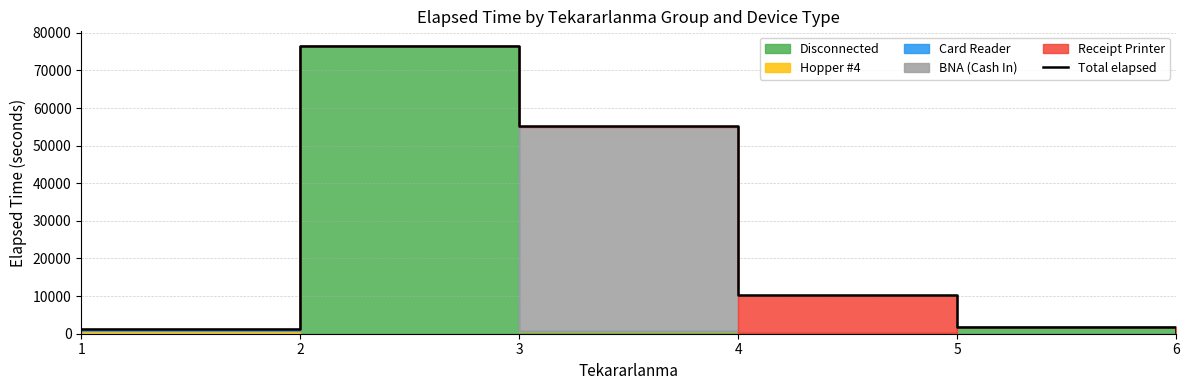

List the labels in order of value, smallest first.

6, 1, 5, 4, 3, 2